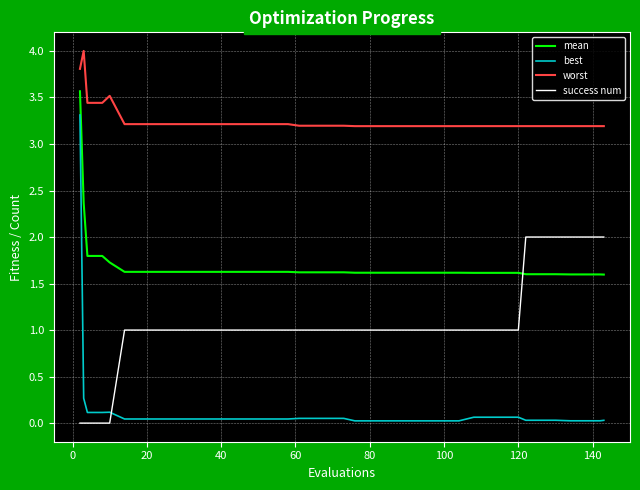

True or false: mean and worst cross at least once.

False